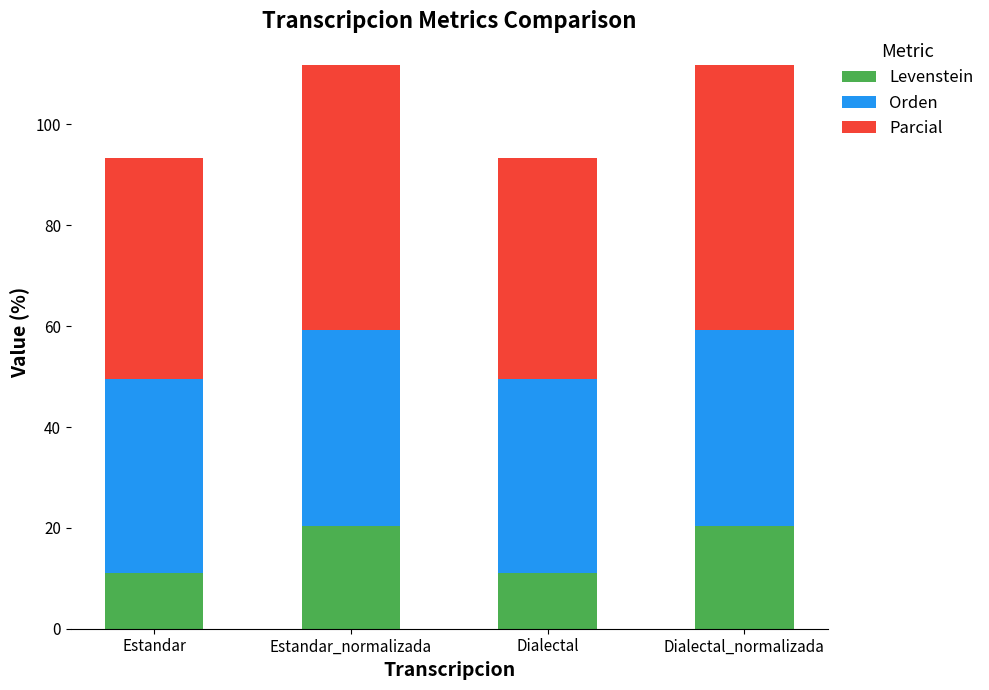

Is it true that Levenstein equals 29.0 at Dialectal_normalizada?

False